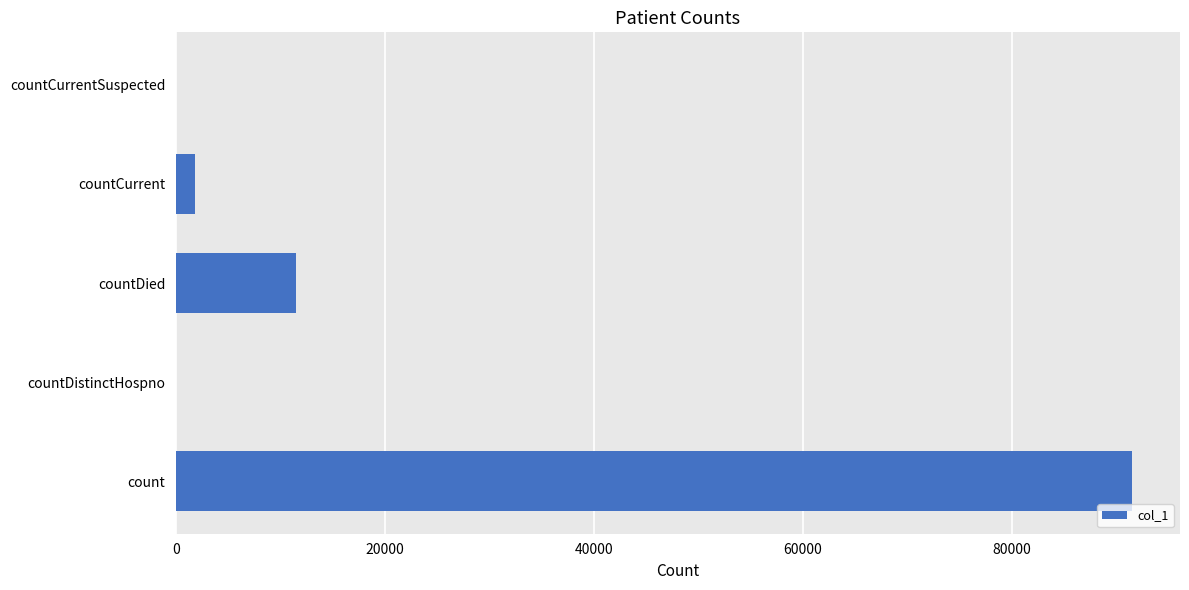

What is the change in value from count to countDistinctHospno?

-91522